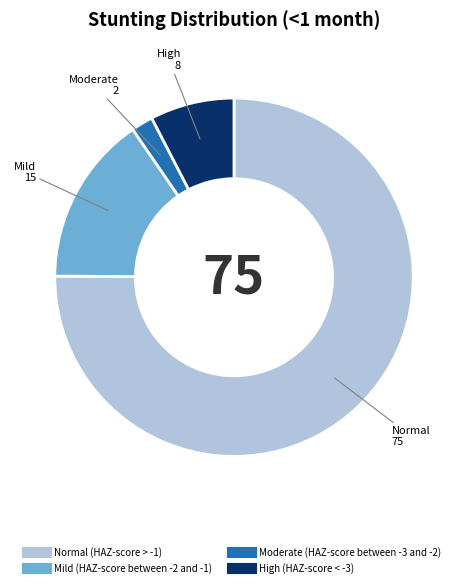

Count the number of slices in the pie.

4